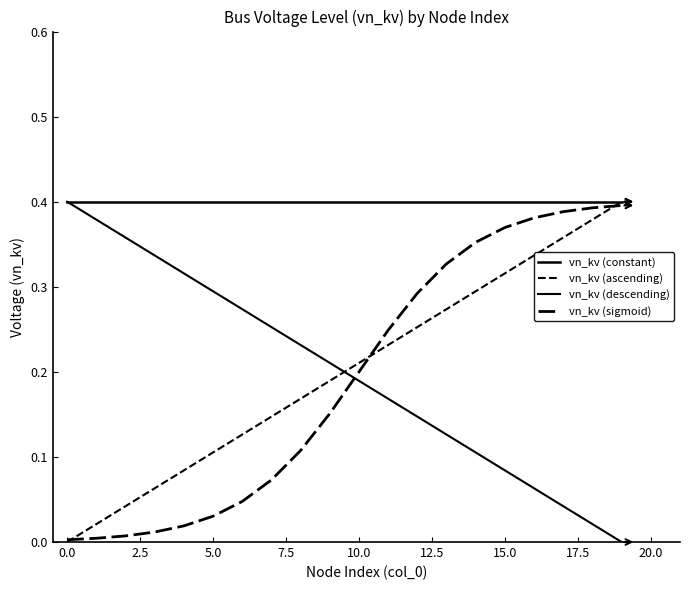

Is this an area chart (filled region under the line)?

No